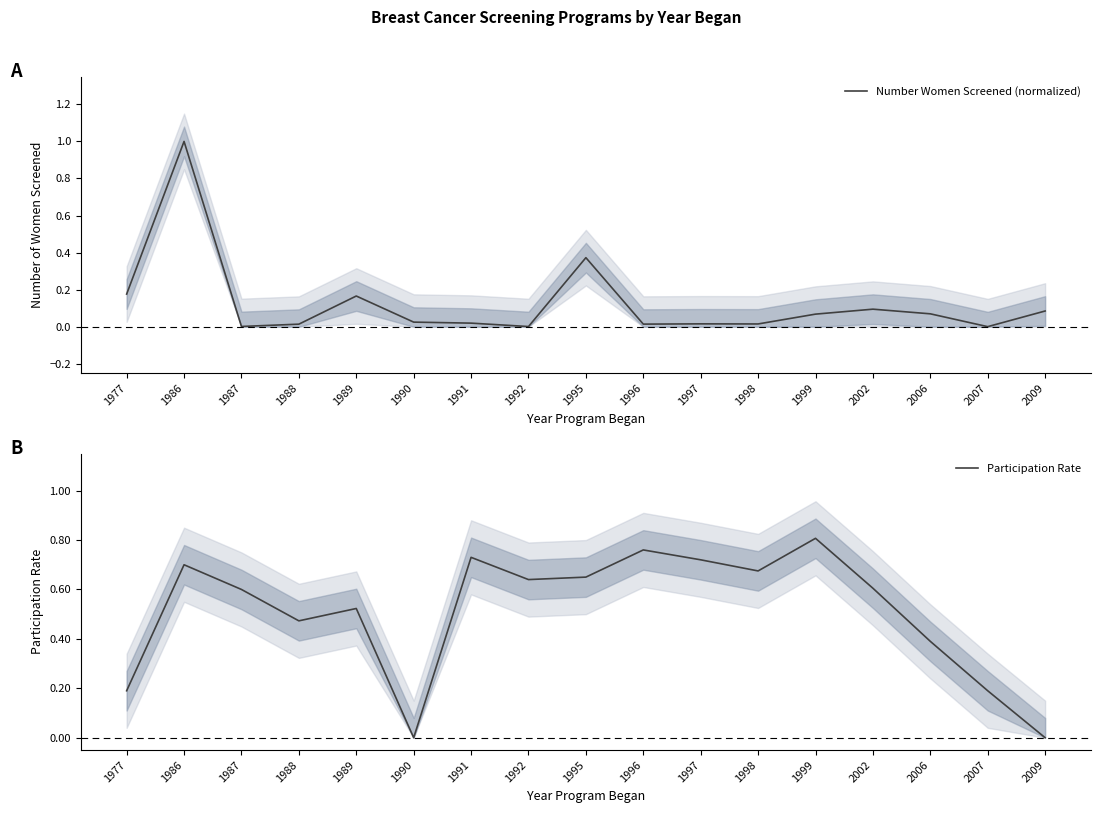

Count the number of categories in the chart.

17